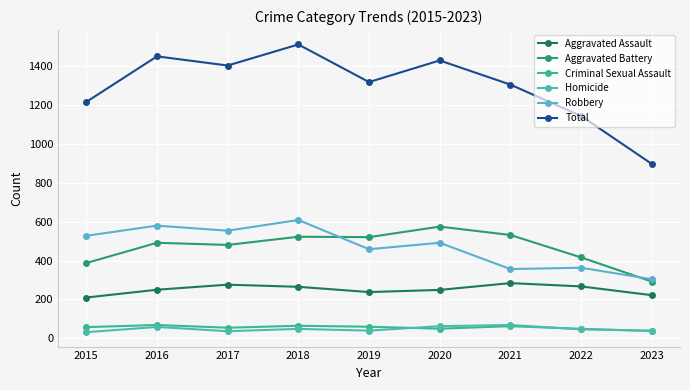

Reading left to right, transcribe all the data shown in this chart.

Aggravated Assault: 2015=210	2016=250	2017=276	2018=265	2019=238	2020=249	2021=284	2022=267	2023=222
Aggravated Battery: 2015=387	2016=491	2017=480	2018=522	2019=520	2020=574	2021=531	2022=416	2023=292
Criminal Sexual Assault: 2015=58	2016=69	2017=55	2018=65	2019=60	2020=50	2021=63	2022=49	2023=38
Homicide: 2015=32	2016=59	2017=37	2018=49	2019=40	2020=63	2021=69	2022=47	2023=40
Robbery: 2015=527	2016=579	2017=553	2018=608	2019=458	2020=491	2021=356	2022=363	2023=304
Total: 2015=1214	2016=1448	2017=1401	2018=1509	2019=1316	2020=1427	2021=1303	2022=1142	2023=896